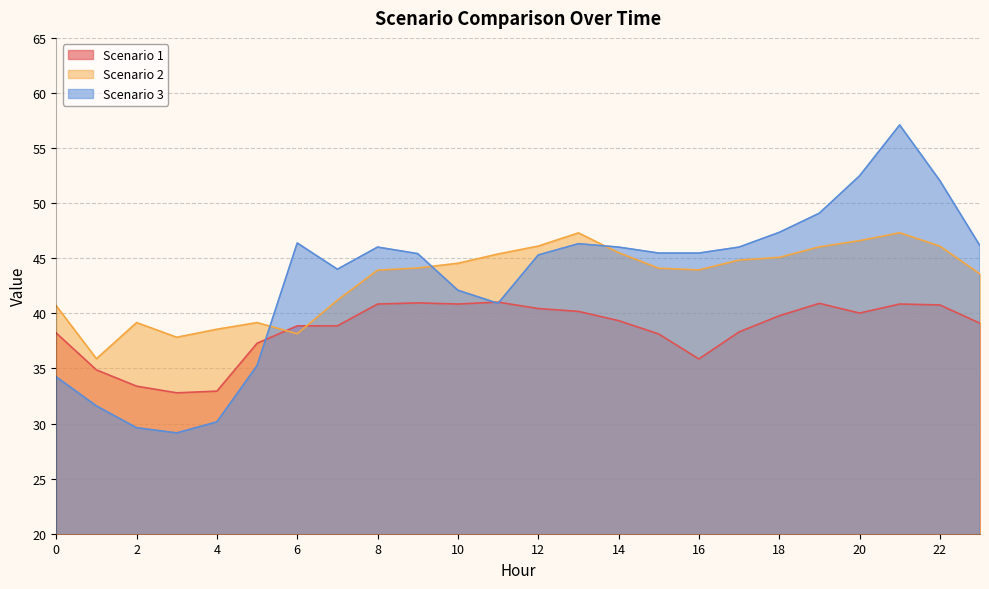

Is it true that Scenario 3 equals 61.8 at 9?

False